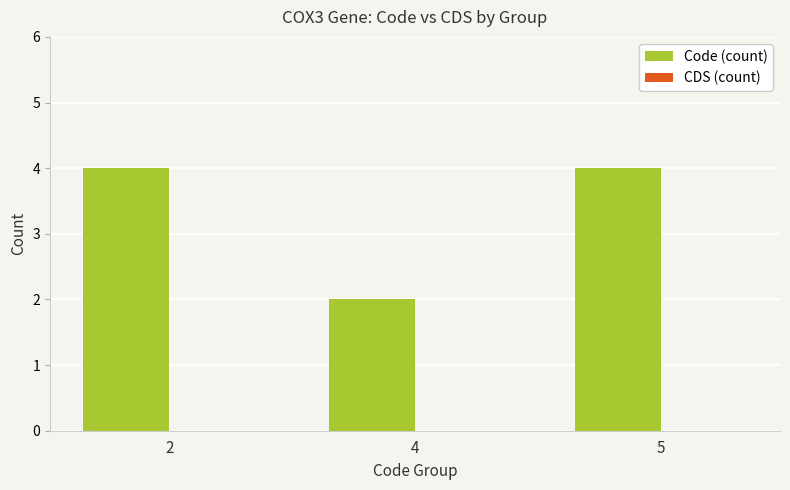

What is the maximum value shown in the chart?

4